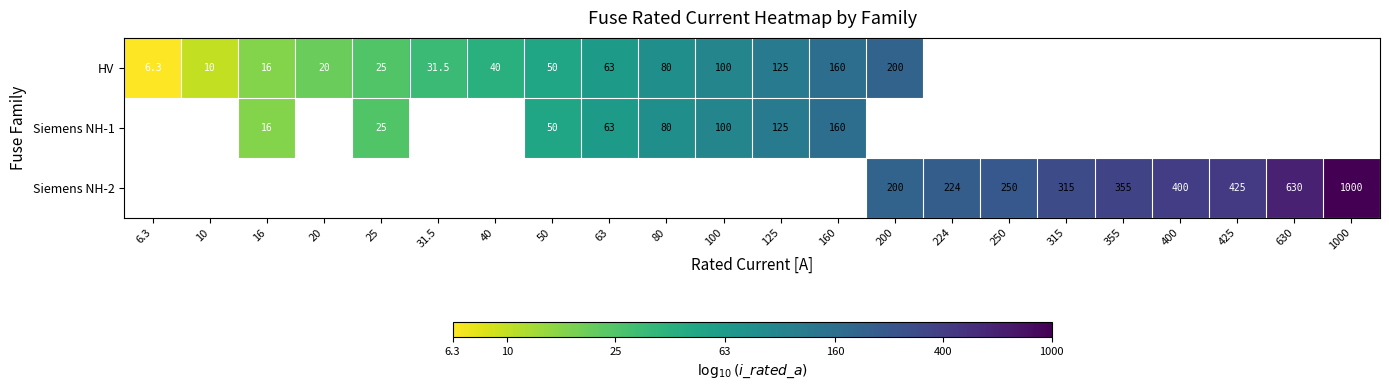

Is the value of Siemens NH-1 at 25 greater than the value of HV at 200?

No